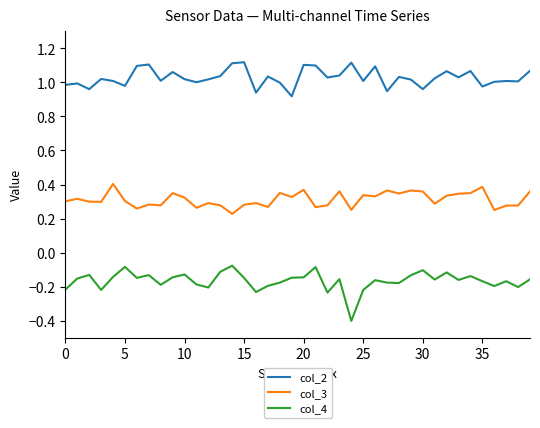

Does the chart have visible grid lines?

No